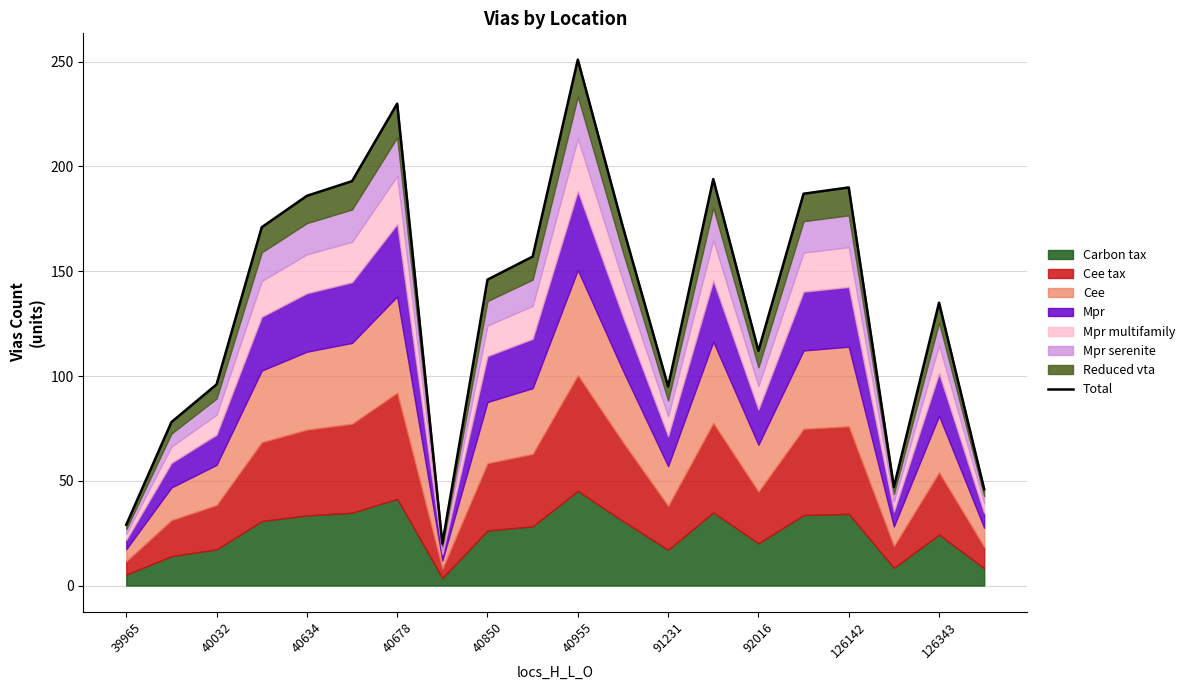

What is the approximate value at 13?

194.0